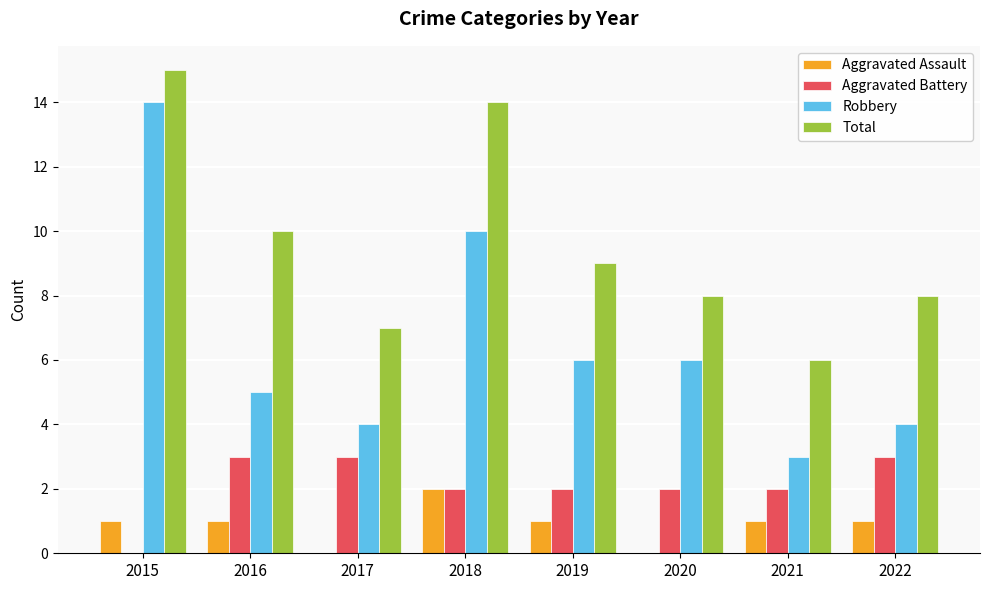

How many data points does each series have?

8